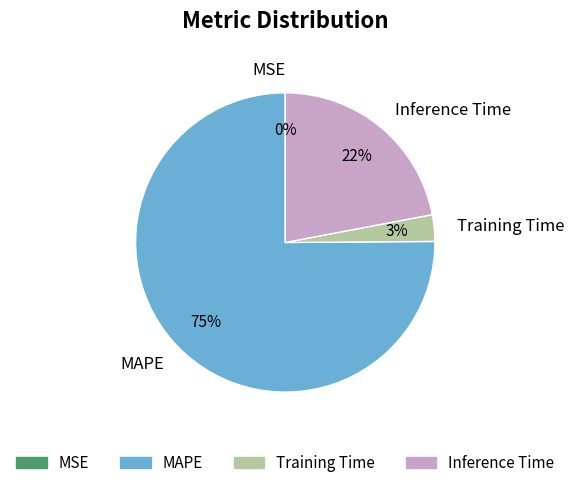

Between Training Time and Inference Time, which is larger?

Inference Time